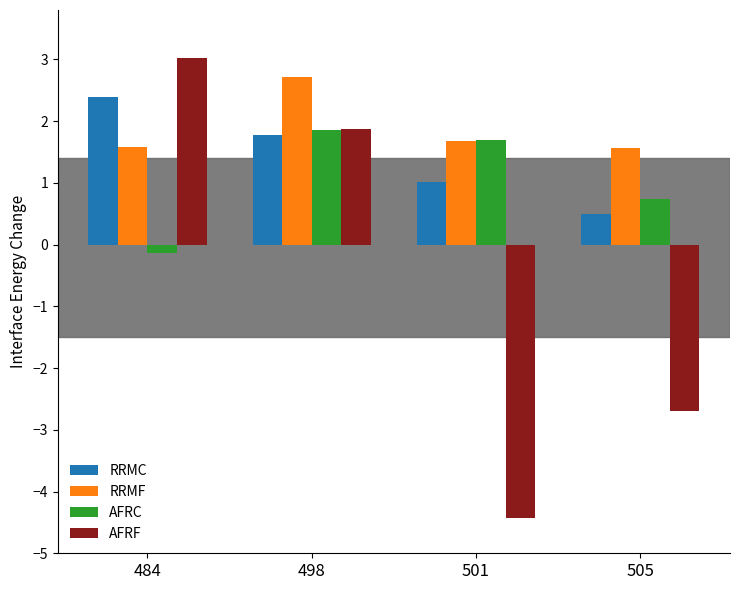

Which series changed the most between 484 and 505?

AFRF